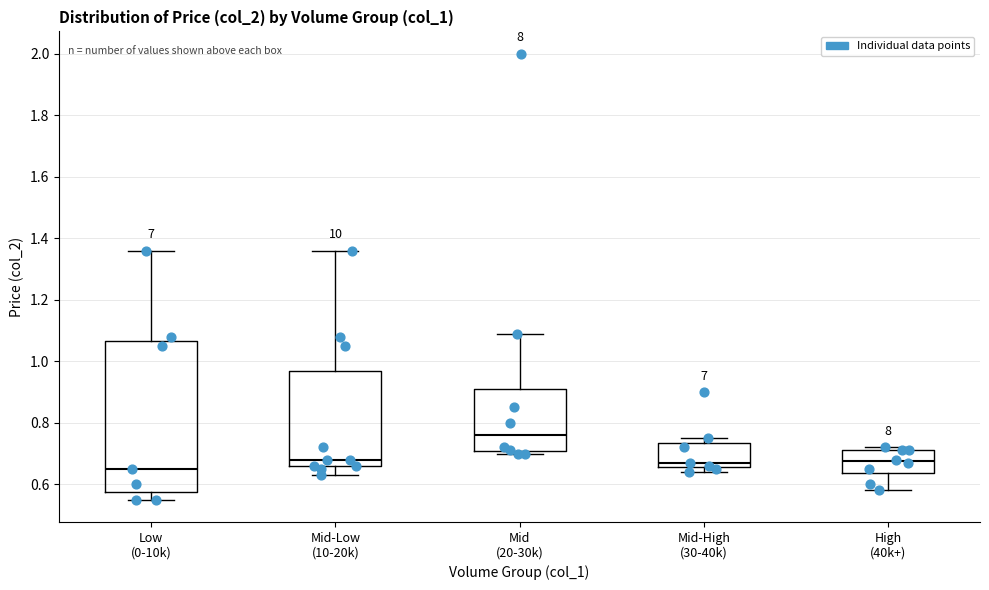

Which box has the lowest median line?

Low (0-10k)